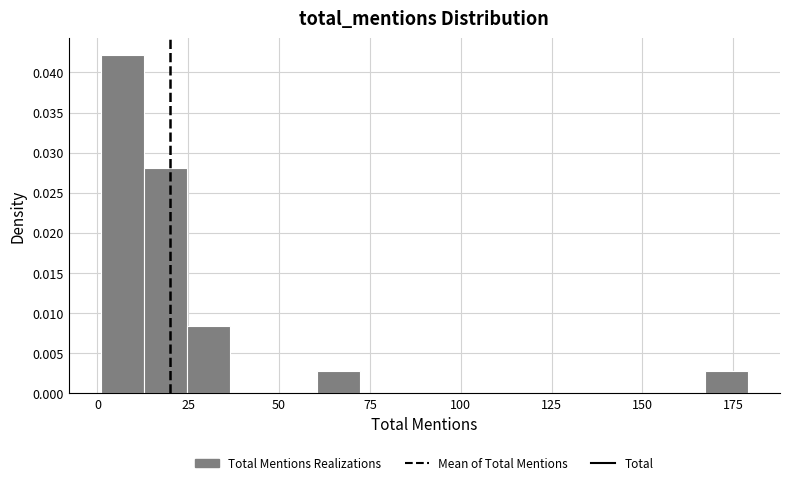

Around what value on the x-axis is the tallest bar? Give the approximate position of its centre, as read against the axis.

5